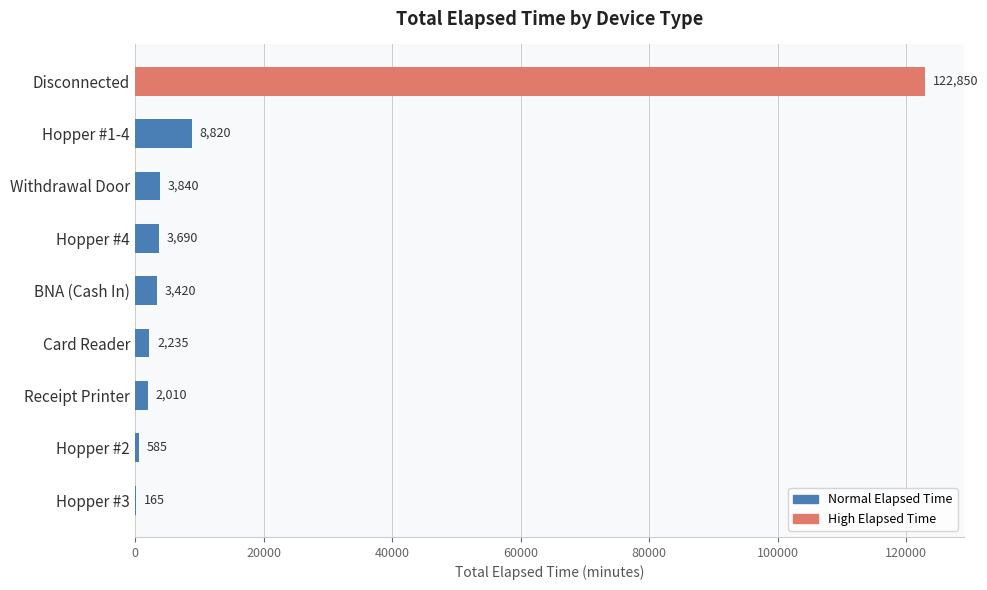

Which label corresponds to the largest value in the chart?

Disconnected